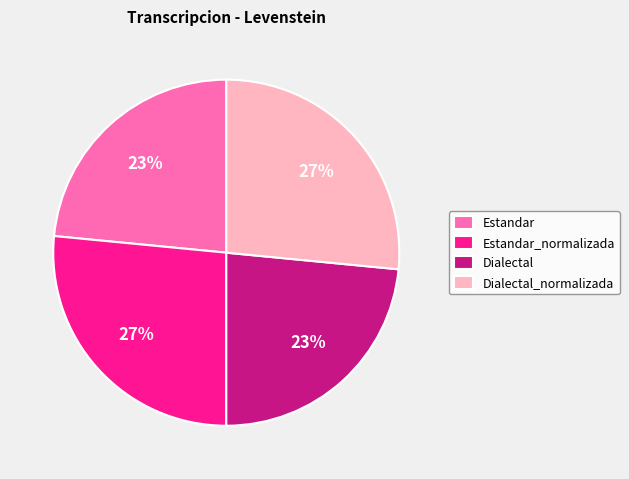

Is there any slice that represents more than half of the pie?

No